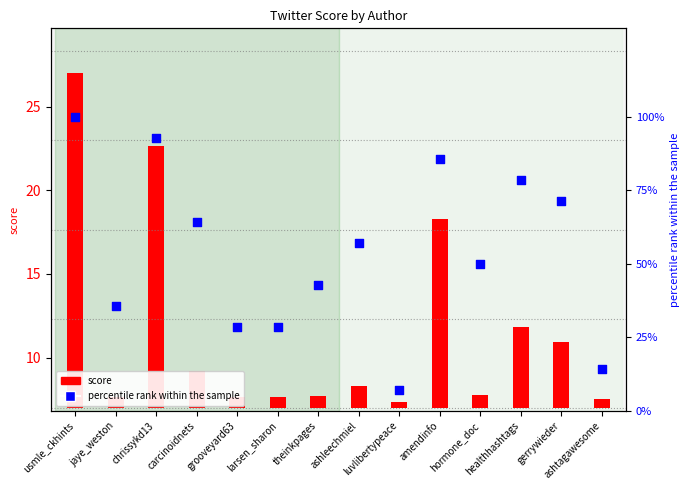

Which has a higher value, healthhashtags or theinkpages?

healthhashtags